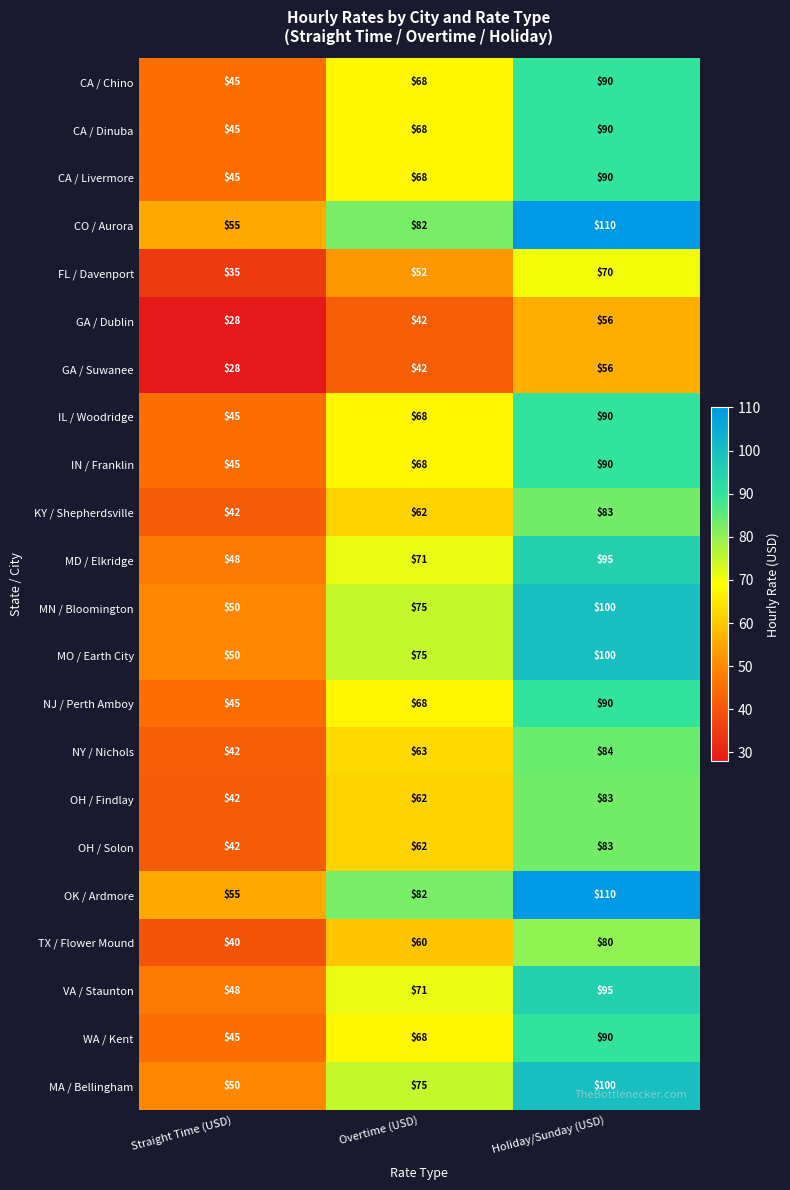

How many CA / Dinuba values are between 45 and 90?

3